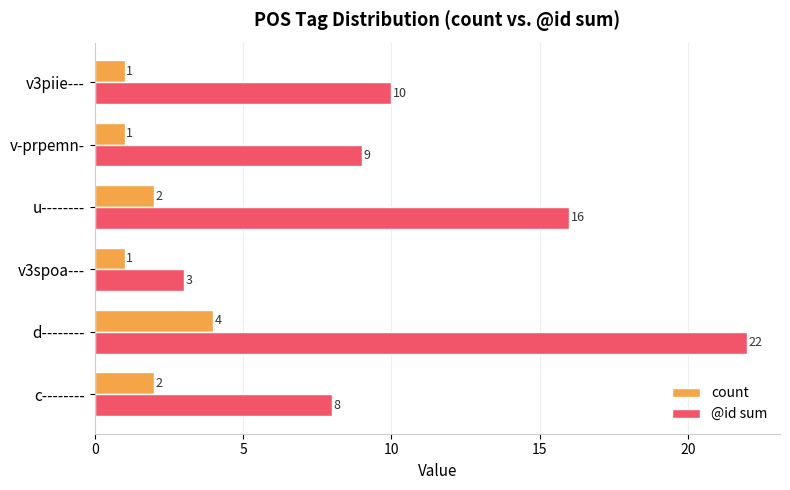

Which series changed the most between u-------- and v3piie---?

@id sum